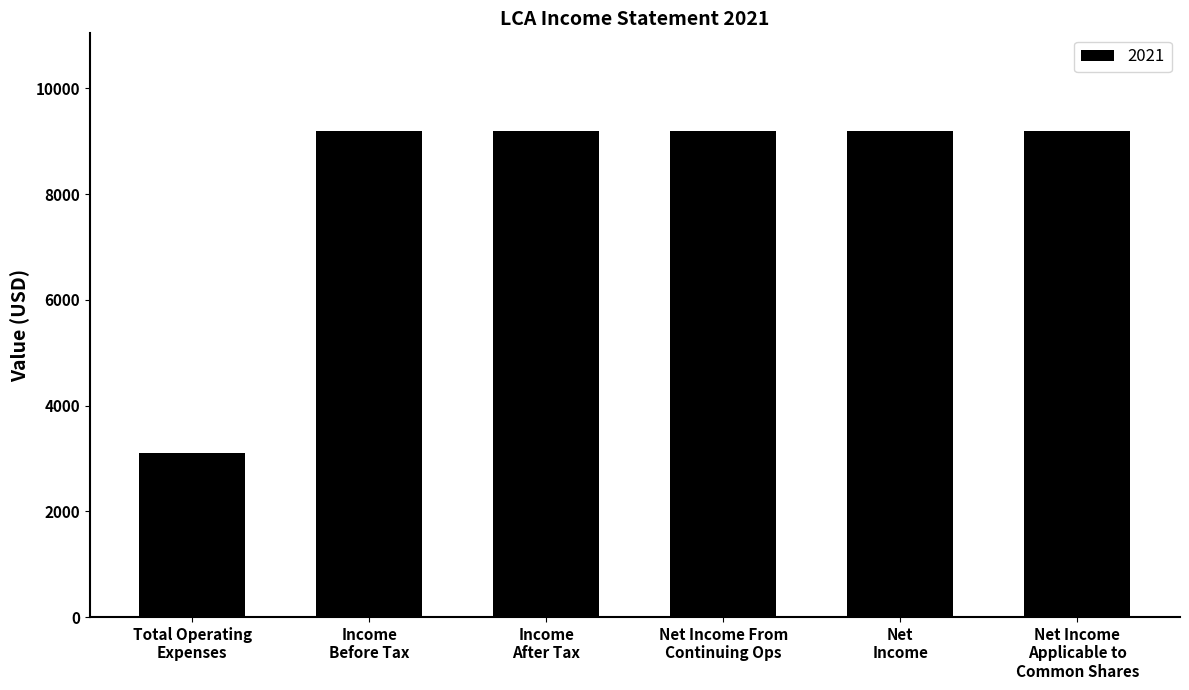

What is the value of the 6th bar from the left?

9200